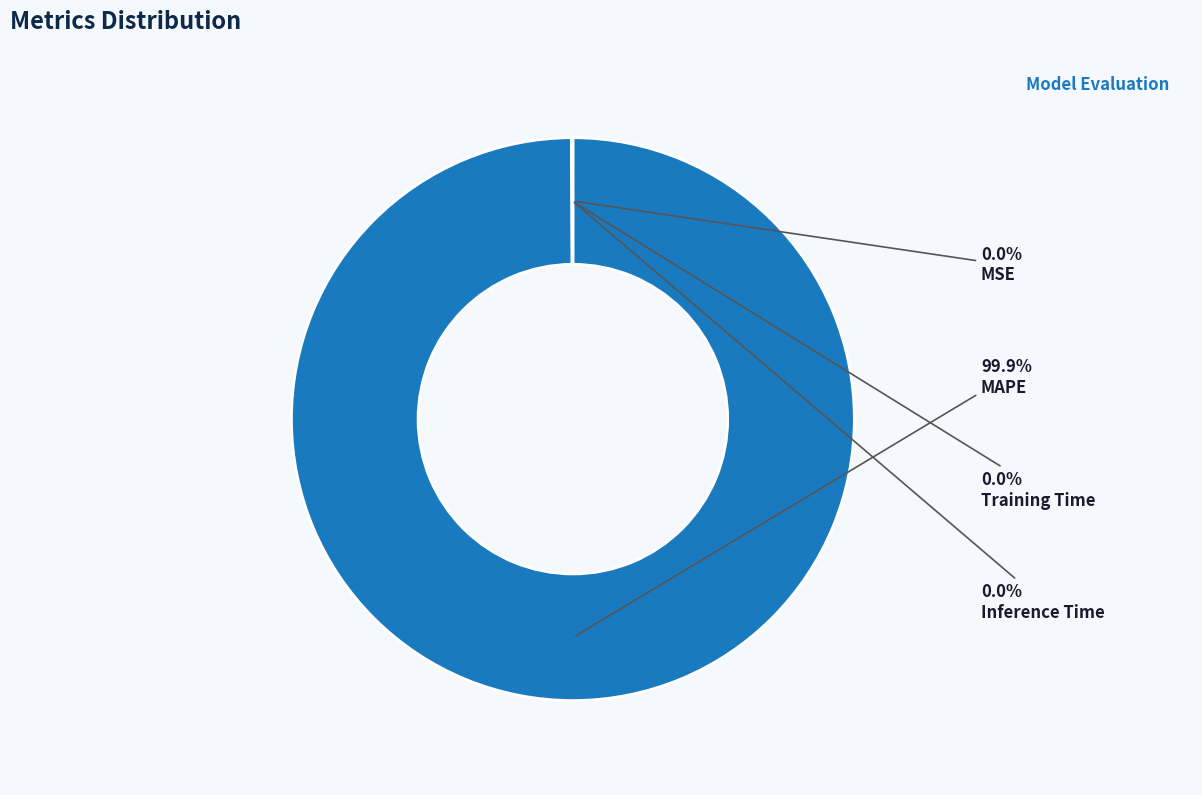

Does MAPE account for over 50% of the chart?

Yes